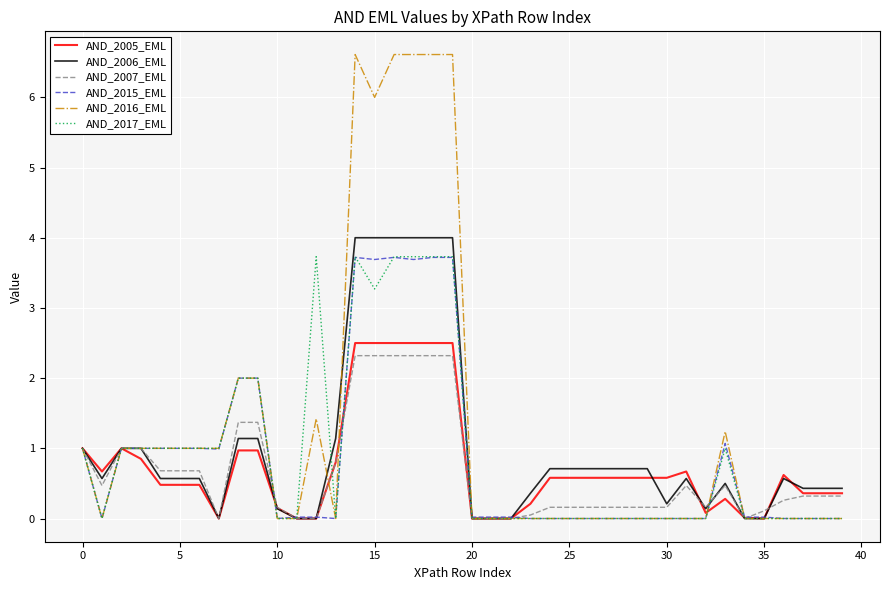

What is the maximum value for AND_2005_EML?

2.5